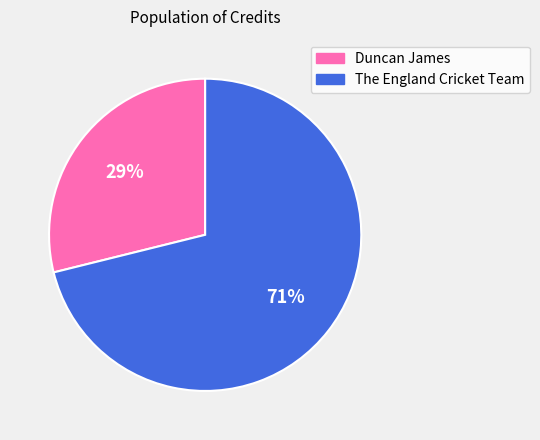

To the nearest percent, what percentage of the pie is Duncan James?

29%